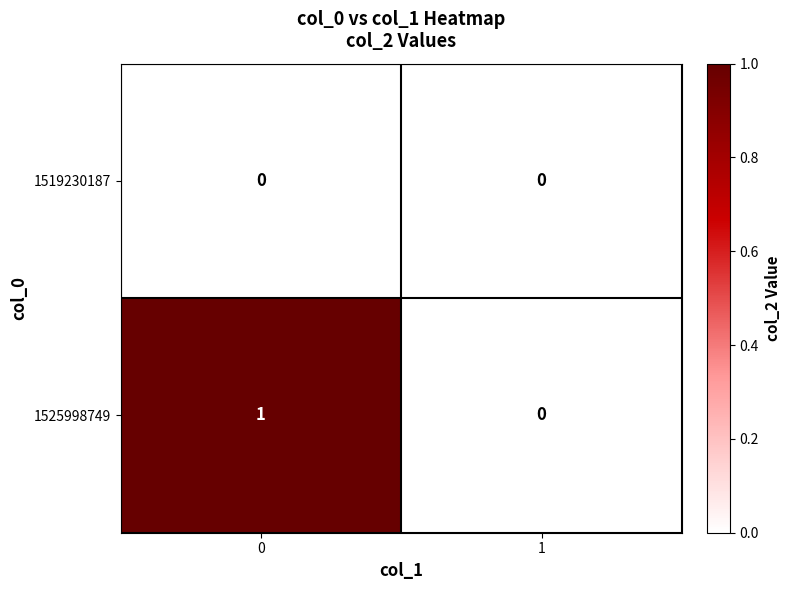

At 0, list the series in order from smallest to largest.

1519230187, 1525998749